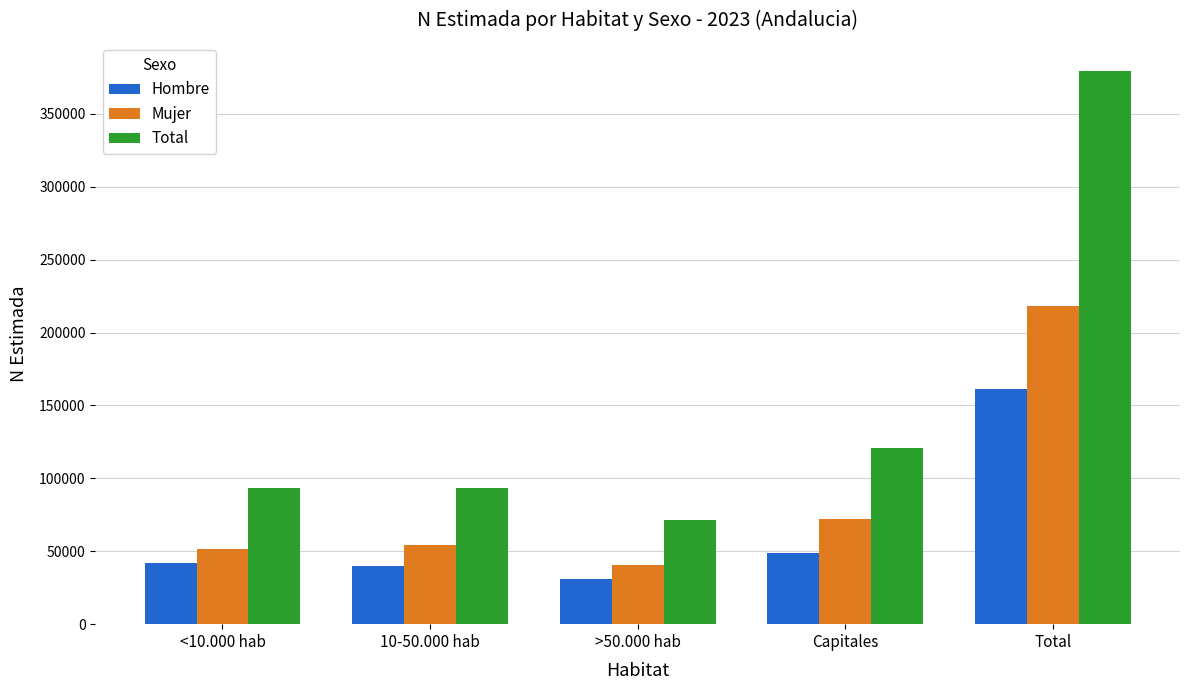

How many distinct data groups are displayed?

3